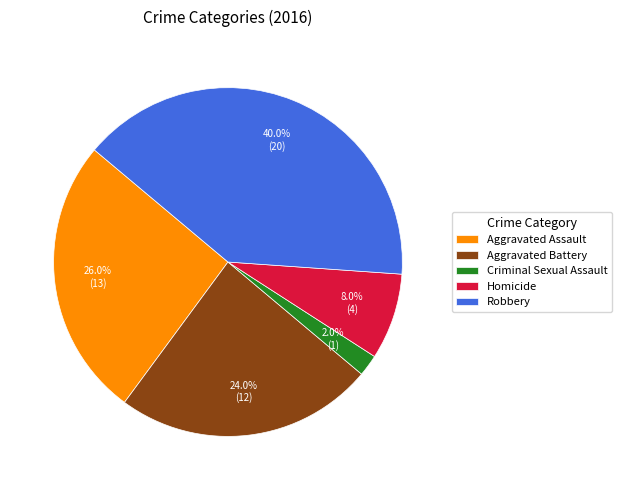

Count the number of slices in the pie.

5